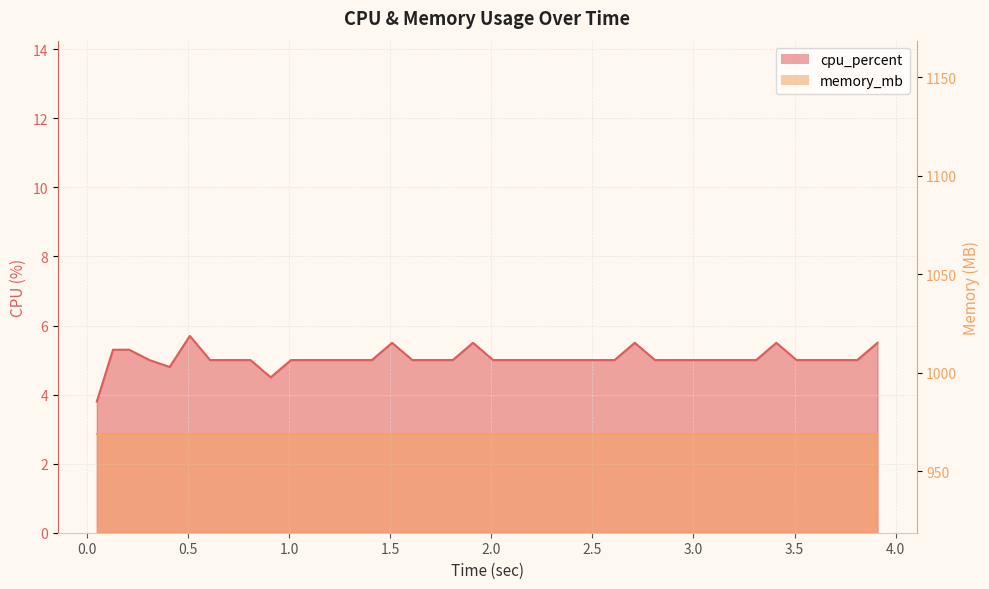

What is the average value?

5.0